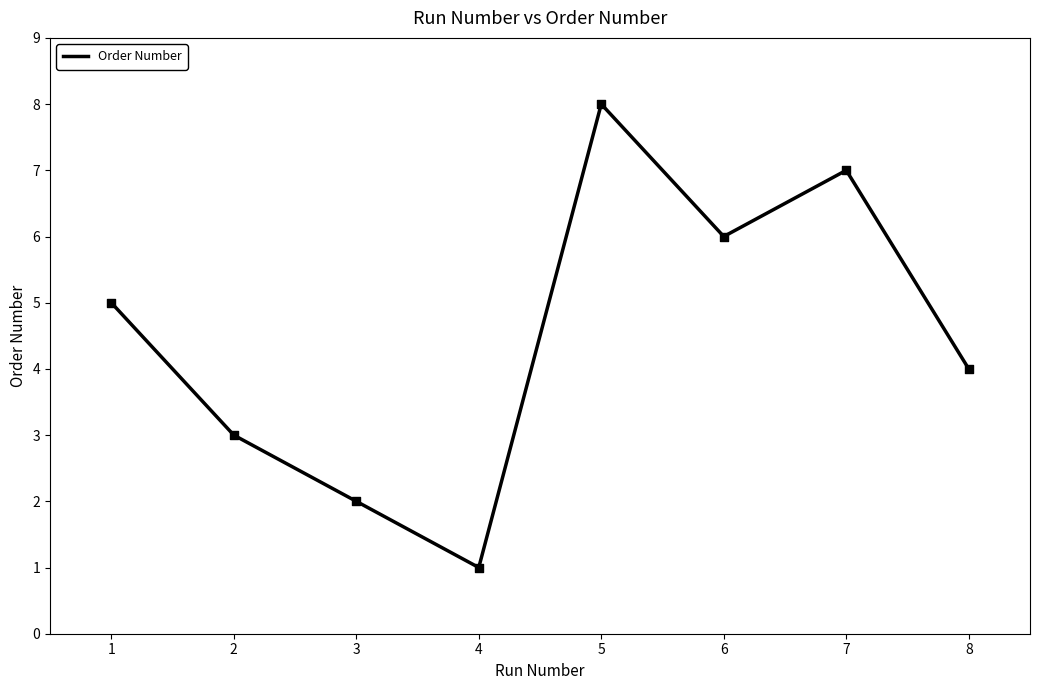

Approximately how many times larger is the value at 5 compared to 4?

8.0